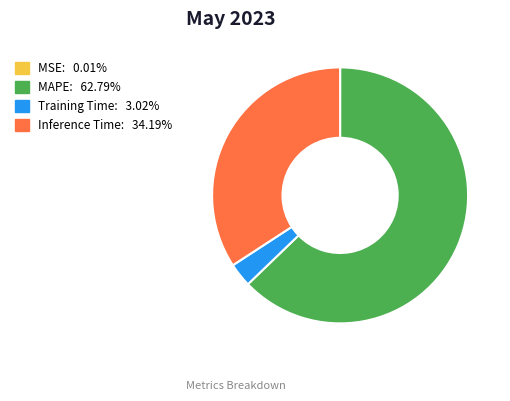

Is the sum of Inference Time: 34.19% and MAPE: 62.79% greater than half?

Yes